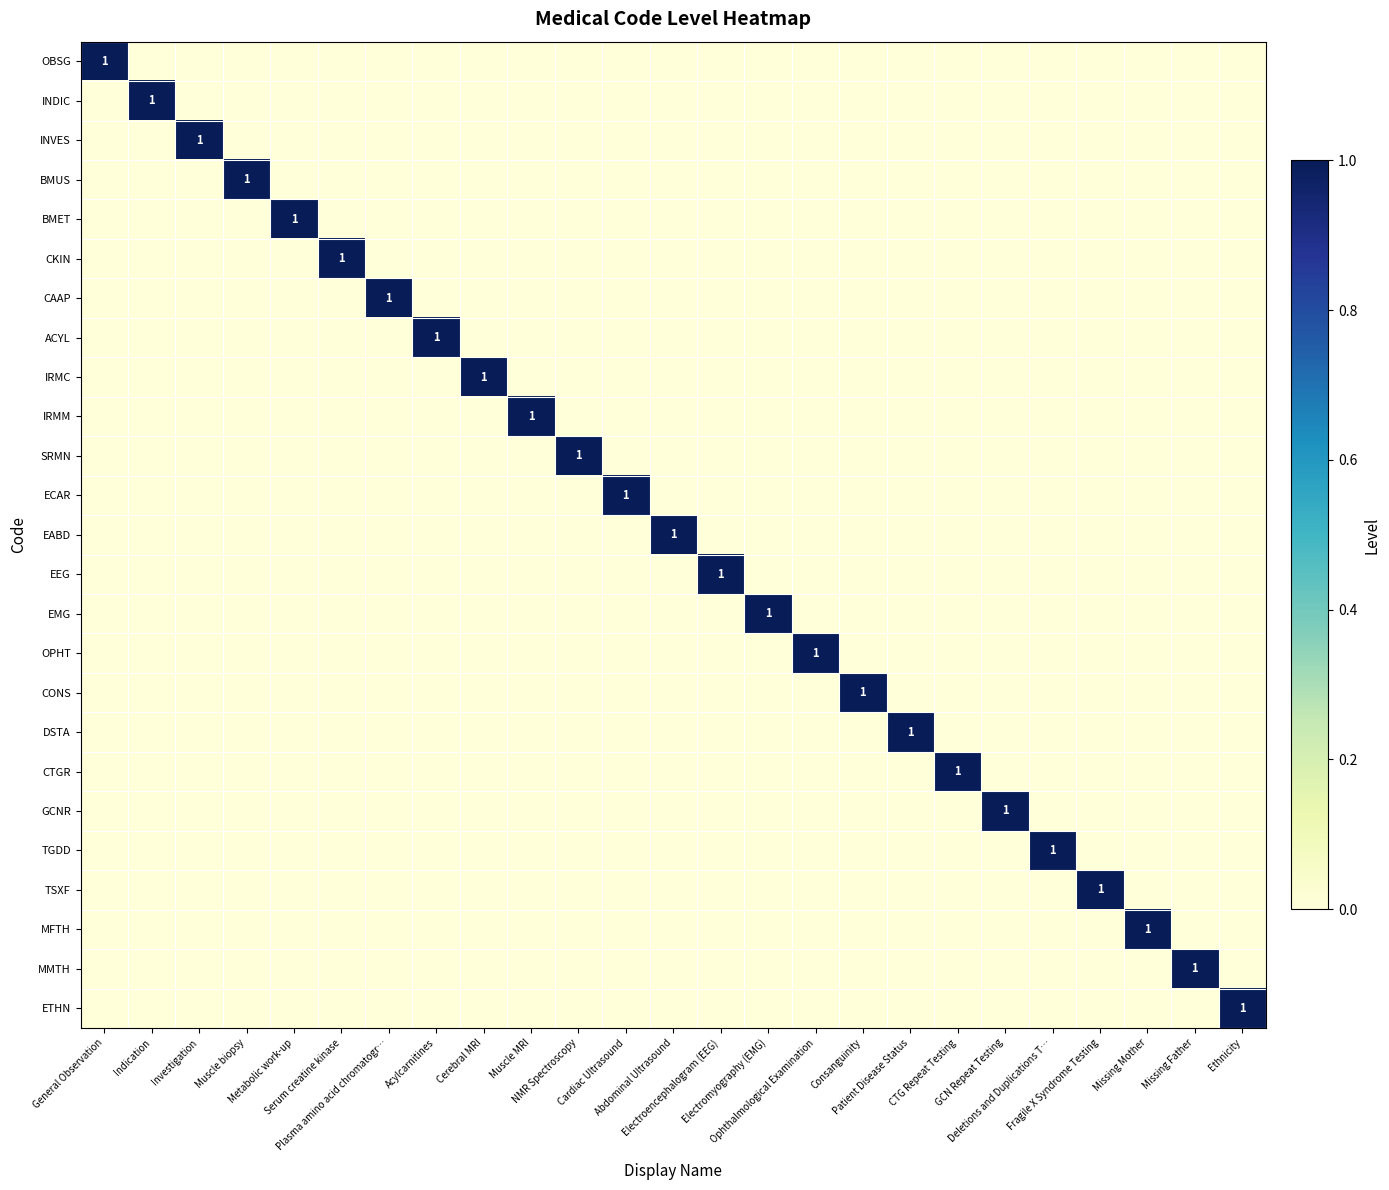

Which label corresponds to the largest value in the chart?

General Observation